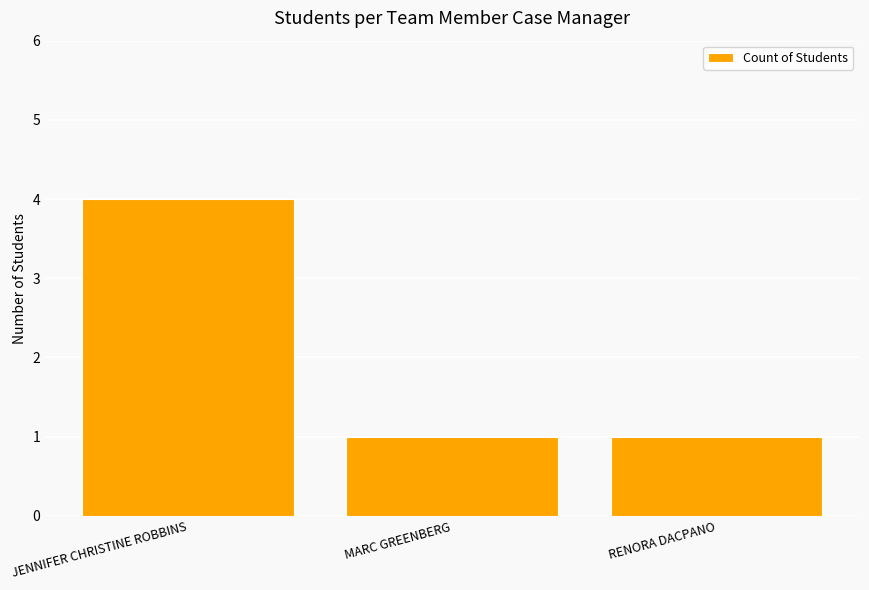

How many categories are shown in the chart?

3